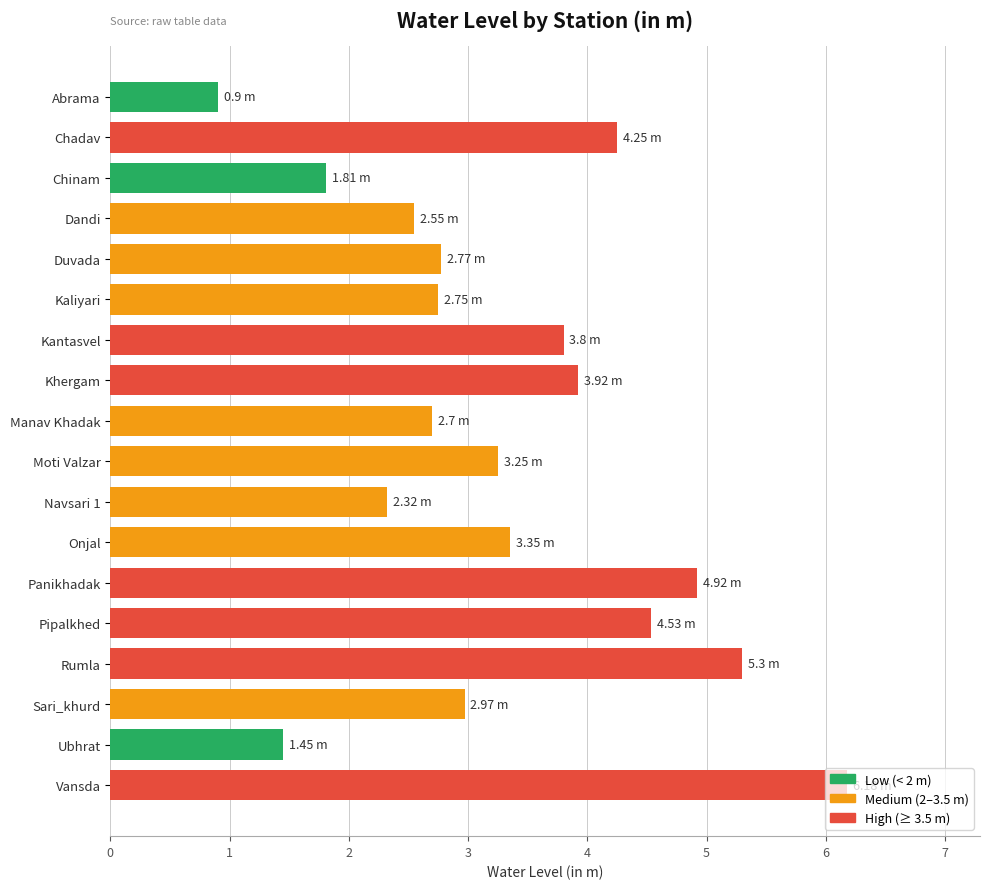

Approximately how many times larger is the value at Panikhadak compared to Kantasvel?

1.3